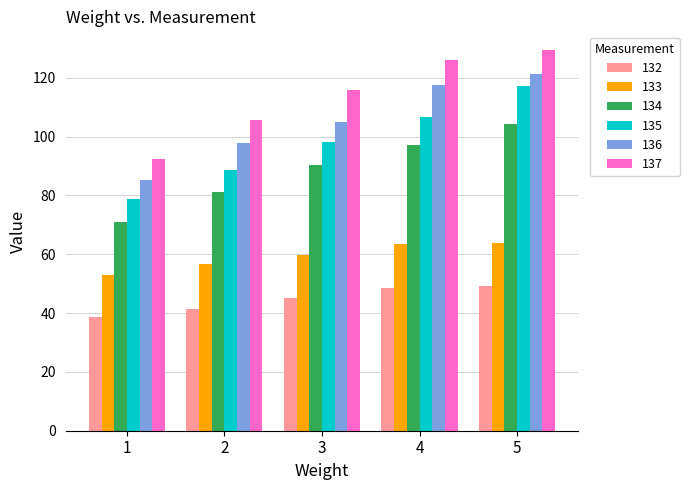

At which category is the sum across all series the highest?

5